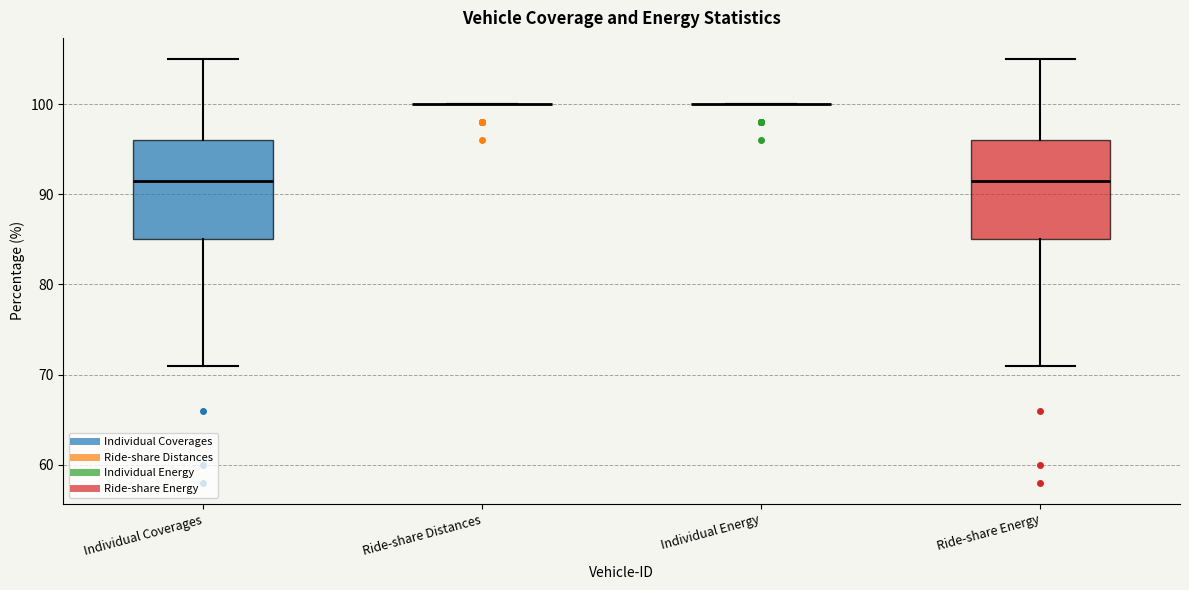

Reading left to right, read every box against the y-axis: the position of its median line, the range the box covers, and the ends of its whiskers. The values are not printed on the chart, so give them approximately, as read against the axis.

Individual Coverages: median 92, box 85 to 96, whiskers 71 to 105
Ride-share Distances: box collapsed to a line at 100, whiskers 100 to 100
Individual Energy: box collapsed to a line at 100, whiskers 100 to 100
Ride-share Energy: median 92, box 85 to 96, whiskers 71 to 105